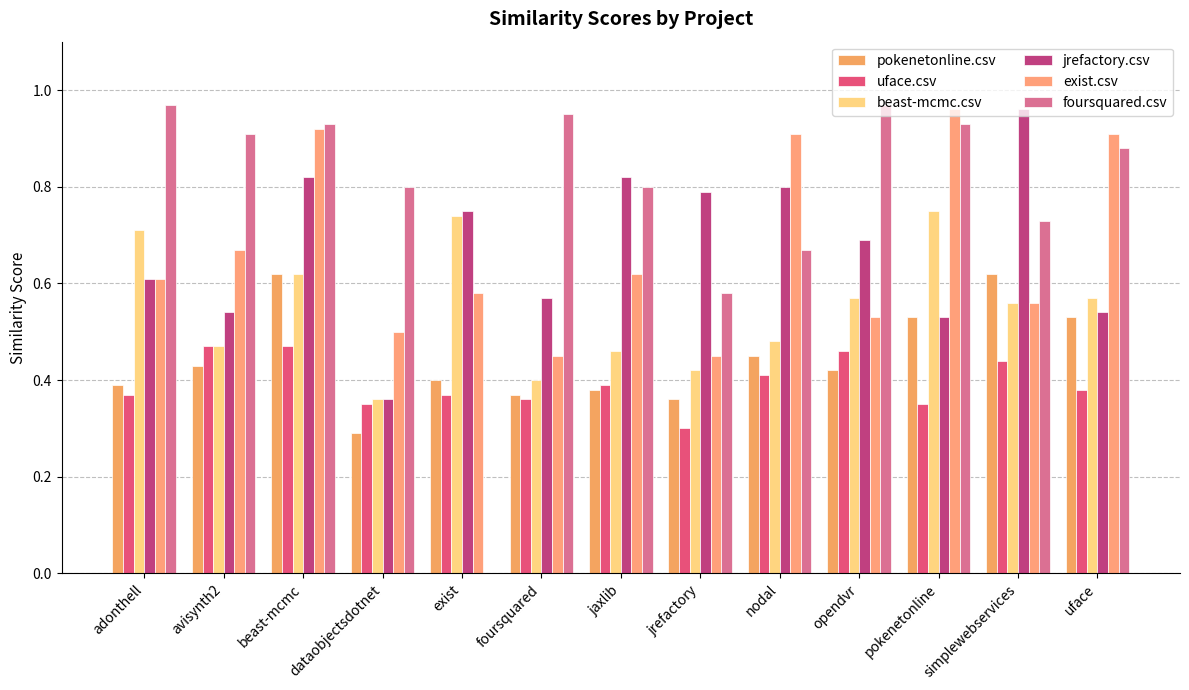

At which label is pokenetonline.csv closest to 0?

dataobjectsdotnet